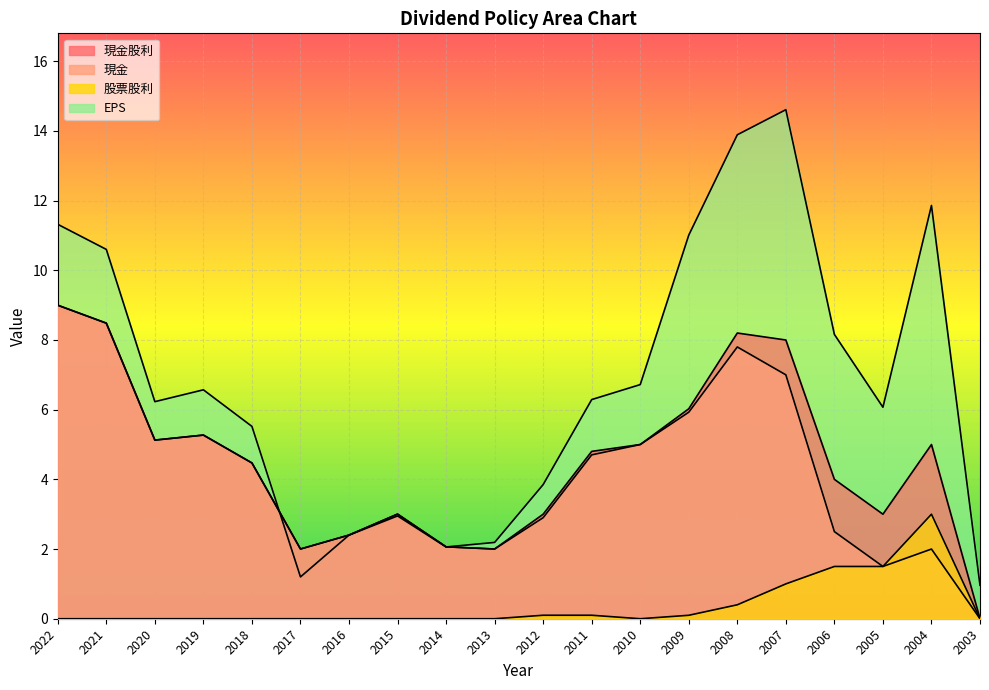

Reading left to right, extract all data points from this chart.

現金股利: 9.0	8.5	5.1	5.3	4.5	2.0	2.4	3.0	2.1	2.0	3.0	4.8	5.0	6.0	8.2	8.0	4.0	3.0	5.0	0.0
現金: 9.0	8.5	5.1	5.3	4.5	2.0	2.4	3.0	2.1	2.0	2.9	4.7	5.0	5.9	7.8	7.0	2.5	1.5	2.0	0.0
股票股利: 0.0	0.0	0.0	0.0	0.0	0.0	0.0	0.0	0.0	0.0	0.1	0.1	0.0	0.1	0.4	1.0	1.5	1.5	3.0	0.0
EPS: 11.3	10.6	6.2	6.6	5.5	1.2	2.4	3.0	2.1	2.2	3.9	6.3	6.7	11.0	13.9	14.6	8.2	6.1	11.9	1.0